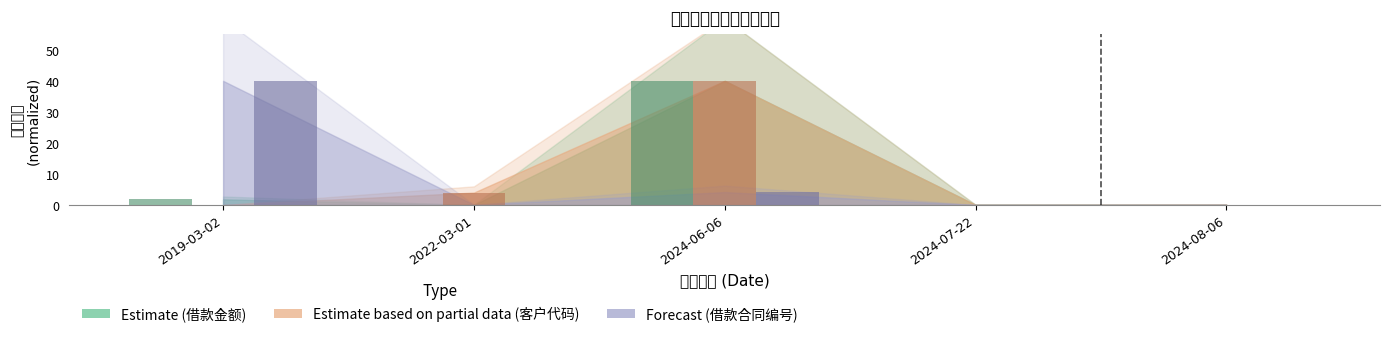

The 借款金额 series shows 40.0 at 2024-06-06. True or false?

True